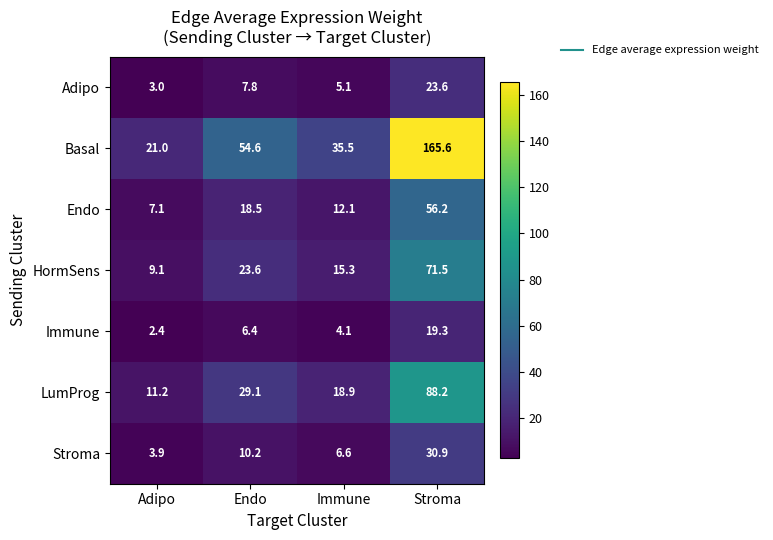

At how many categories does at least one series exceed 48?

2